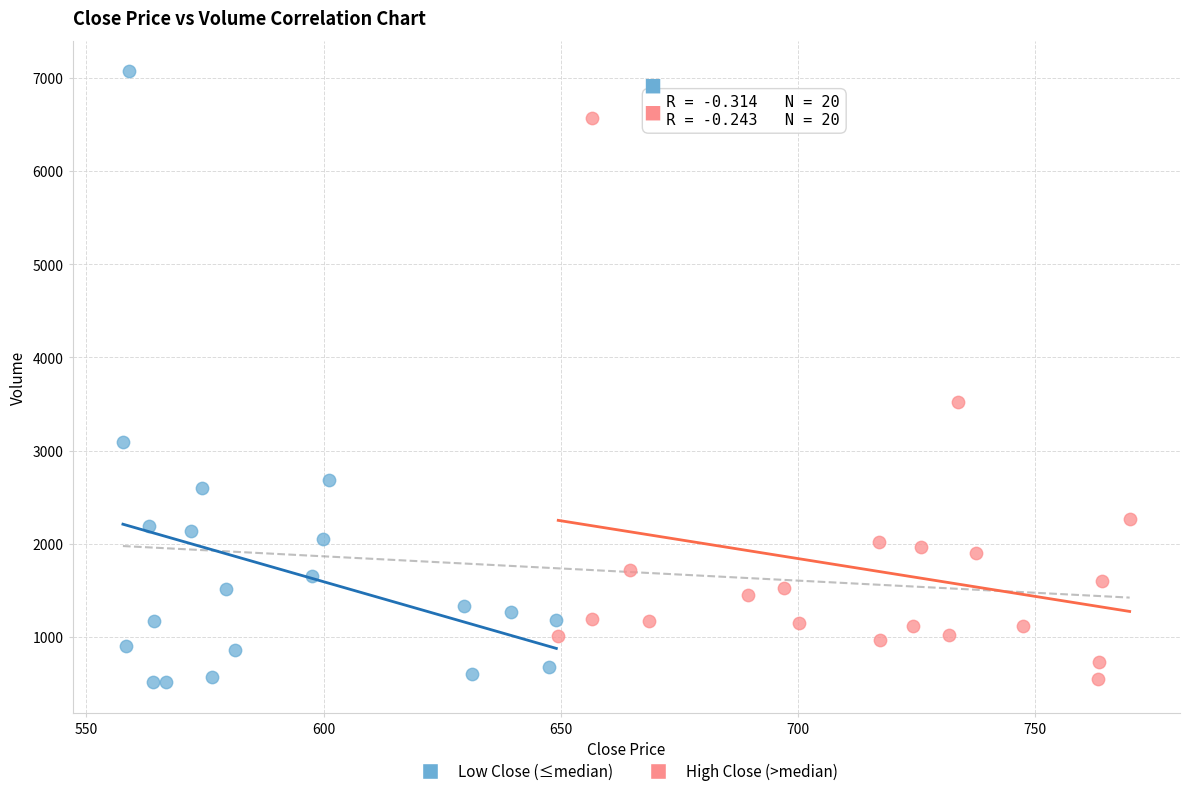

Which series contains the highest Y value?

Low Close (≤median)